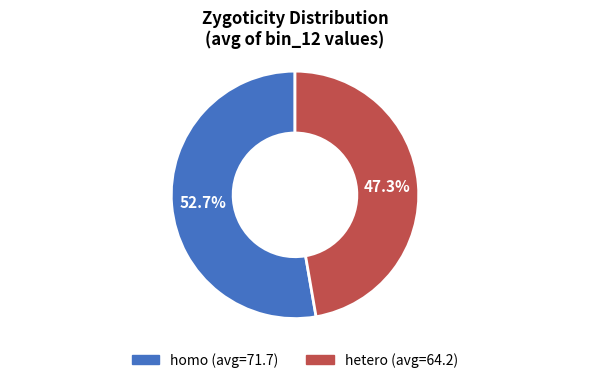

Is there a majority slice in this chart?

Yes